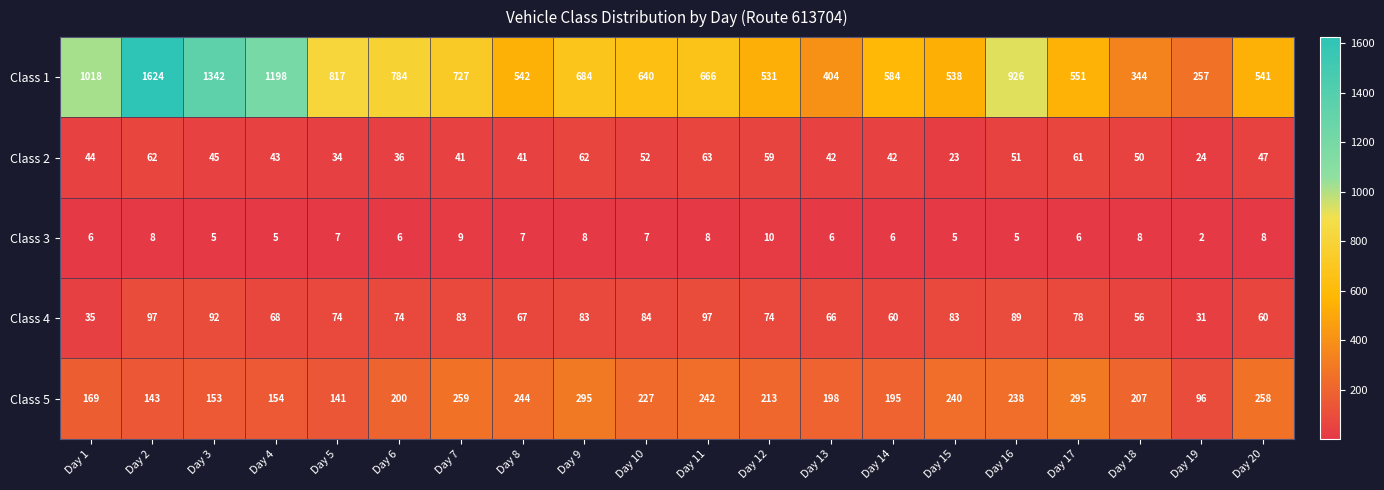

What is the minimum value shown in the chart?

2